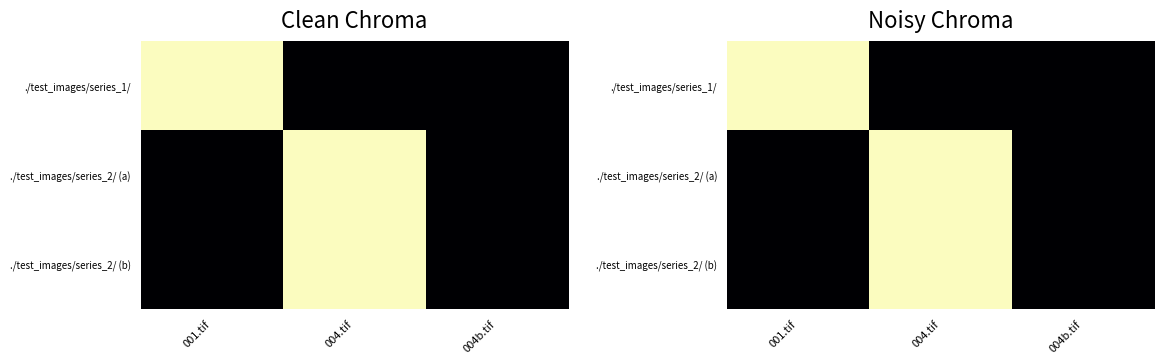

True or false: ./test_images/series_2/ (a) has a value of 144 at 004.tif.

True